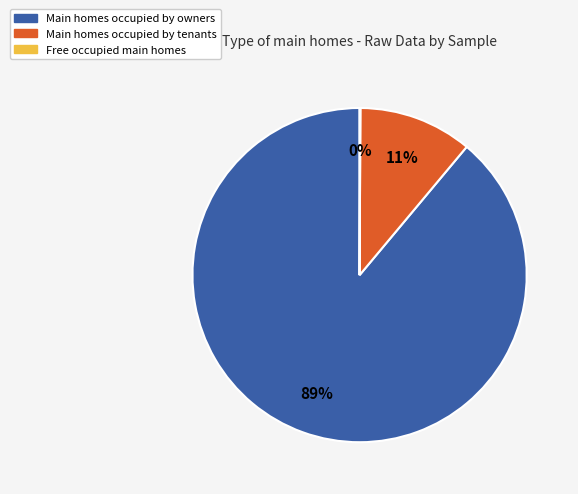

Does any single category account for the majority?

Yes